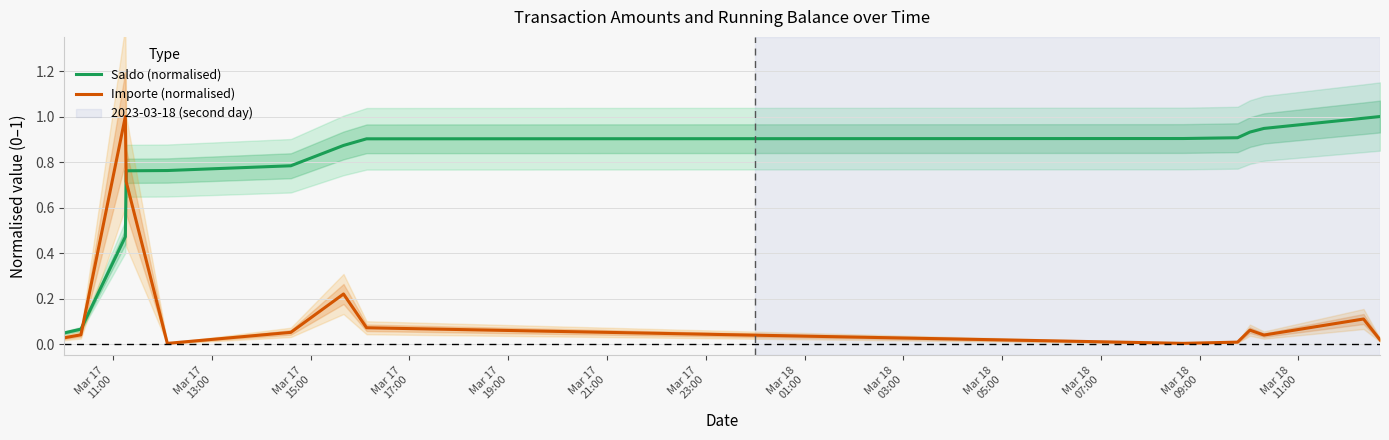

What is the sum of all Importe (normalised) values?

2.4